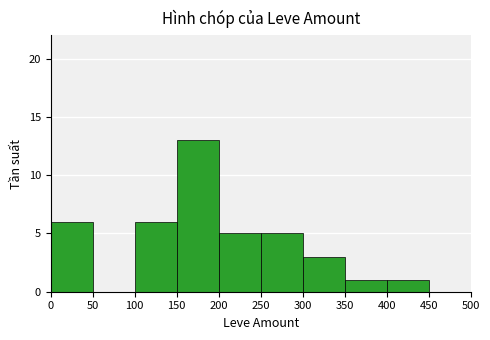

The value at 350 is 2. True or false?

False